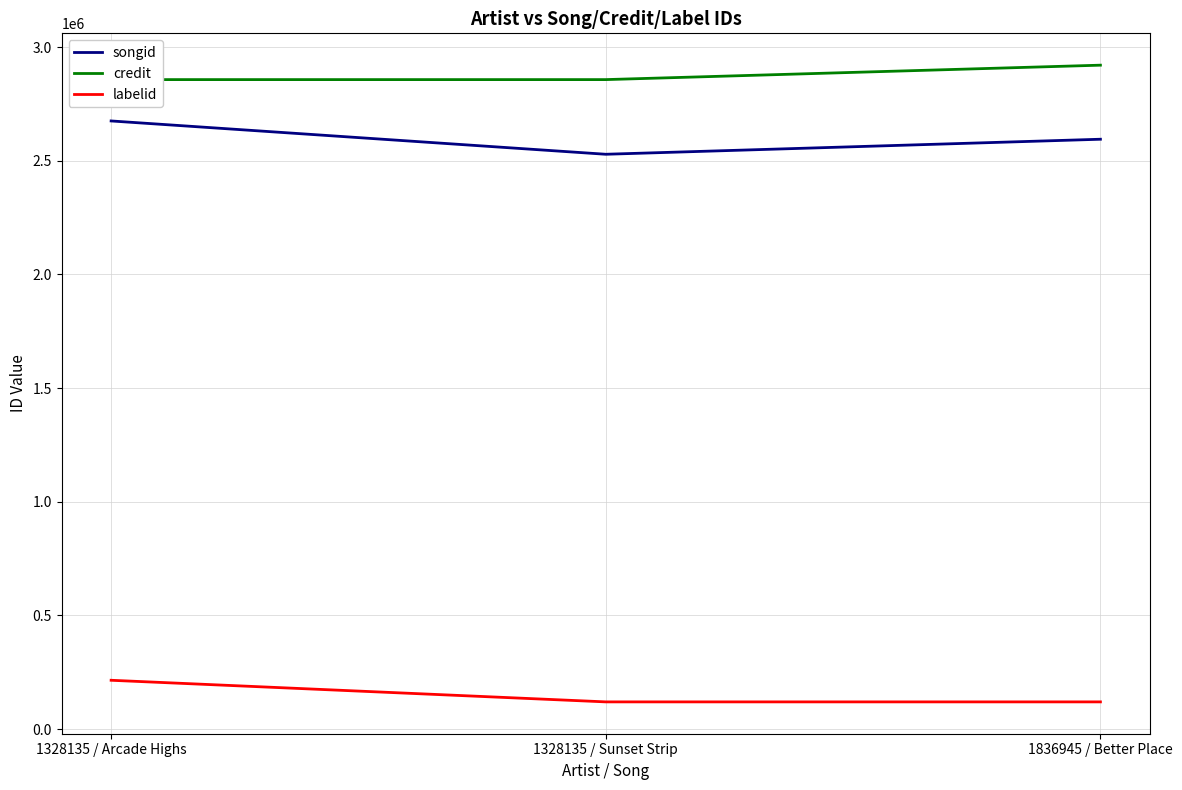

What is the label of the 1st point from the right?

1836945 / Better Place